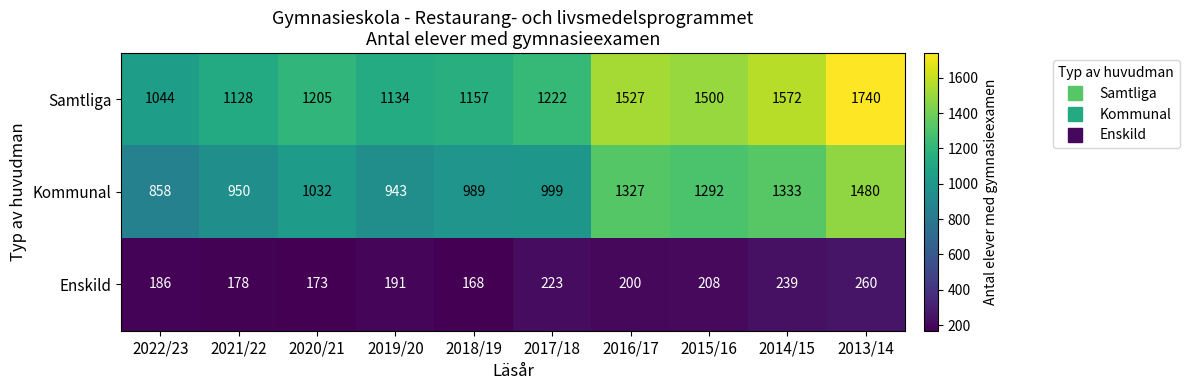

Reading right to left, what are all the values shown in this chart?

Samtliga: 2013/14=1740	2014/15=1572	2015/16=1500	2016/17=1527	2017/18=1222	2018/19=1157	2019/20=1134	2020/21=1205	2021/22=1128	2022/23=1044
Kommunal: 2013/14=1480	2014/15=1333	2015/16=1292	2016/17=1327	2017/18=999	2018/19=989	2019/20=943	2020/21=1032	2021/22=950	2022/23=858
Enskild: 2013/14=260	2014/15=239	2015/16=208	2016/17=200	2017/18=223	2018/19=168	2019/20=191	2020/21=173	2021/22=178	2022/23=186